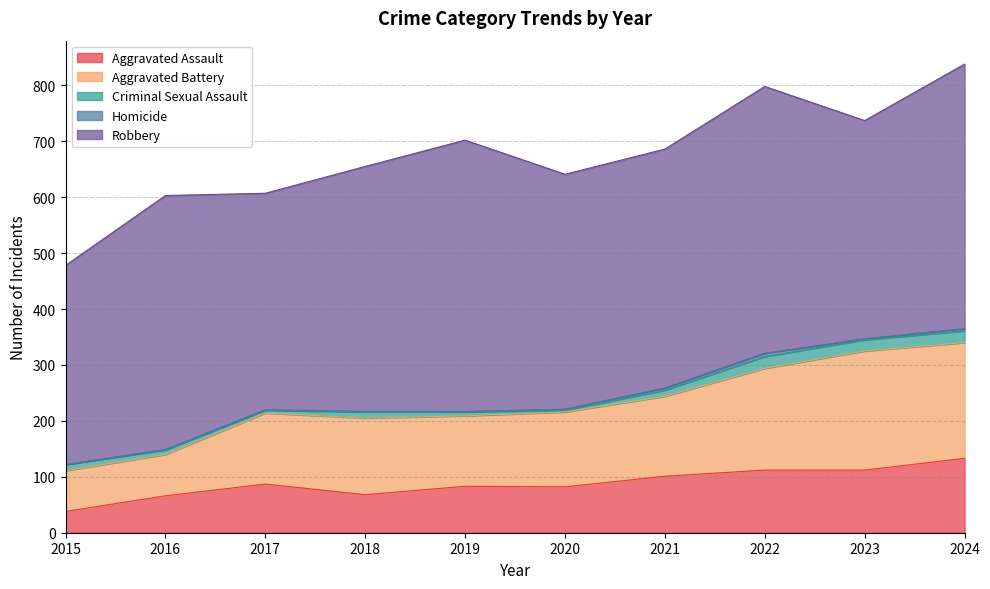

What is the lowest value of the Aggravated Assault series?

38